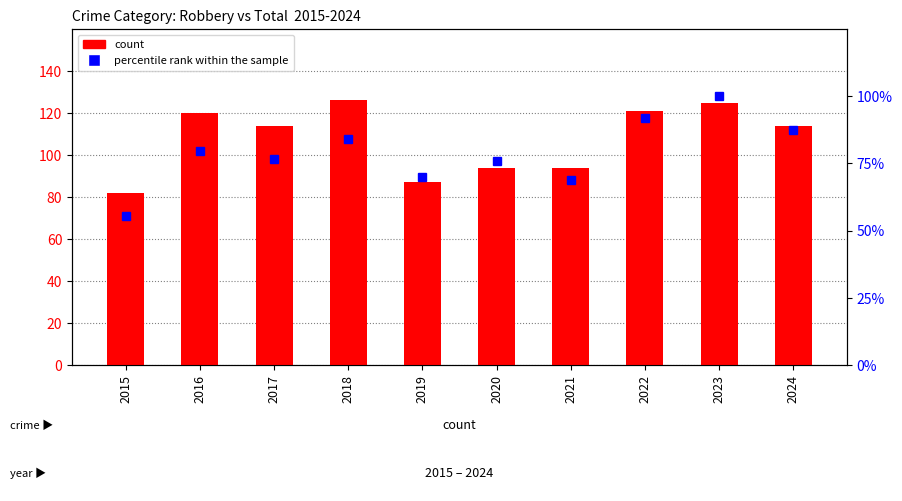

What is the sum of all percentile rank within the sample values?

790.3